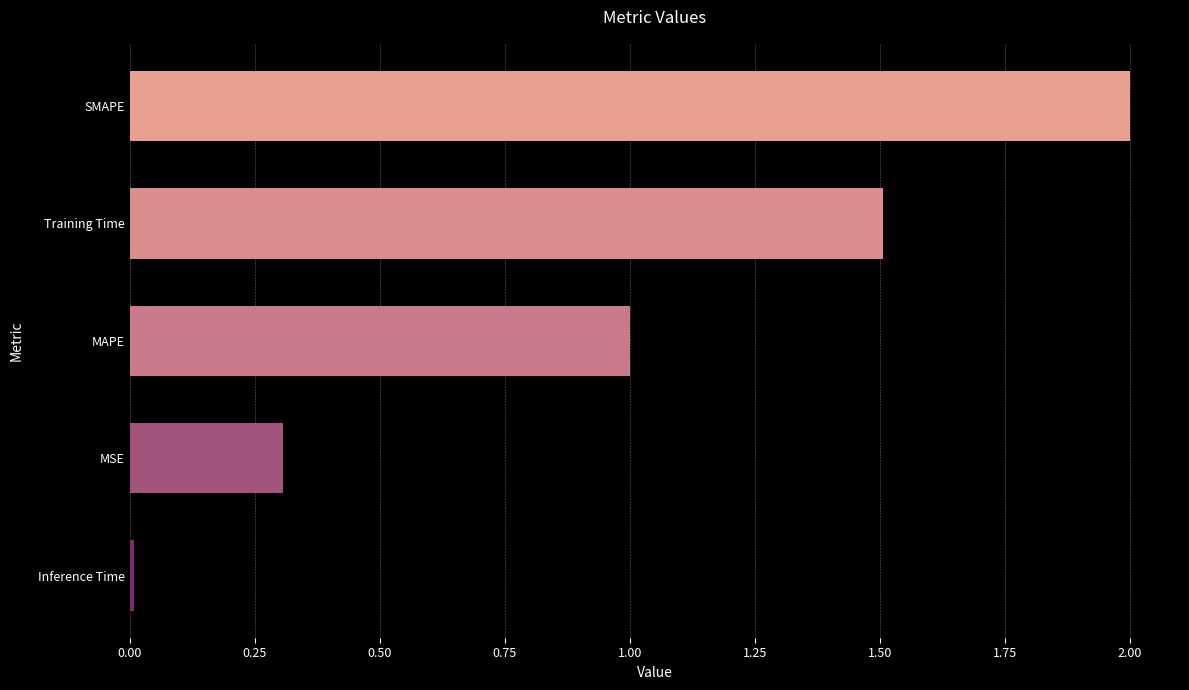

Rank the categories by value from highest to lowest.

SMAPE, Training Time, MAPE, MSE, Inference Time